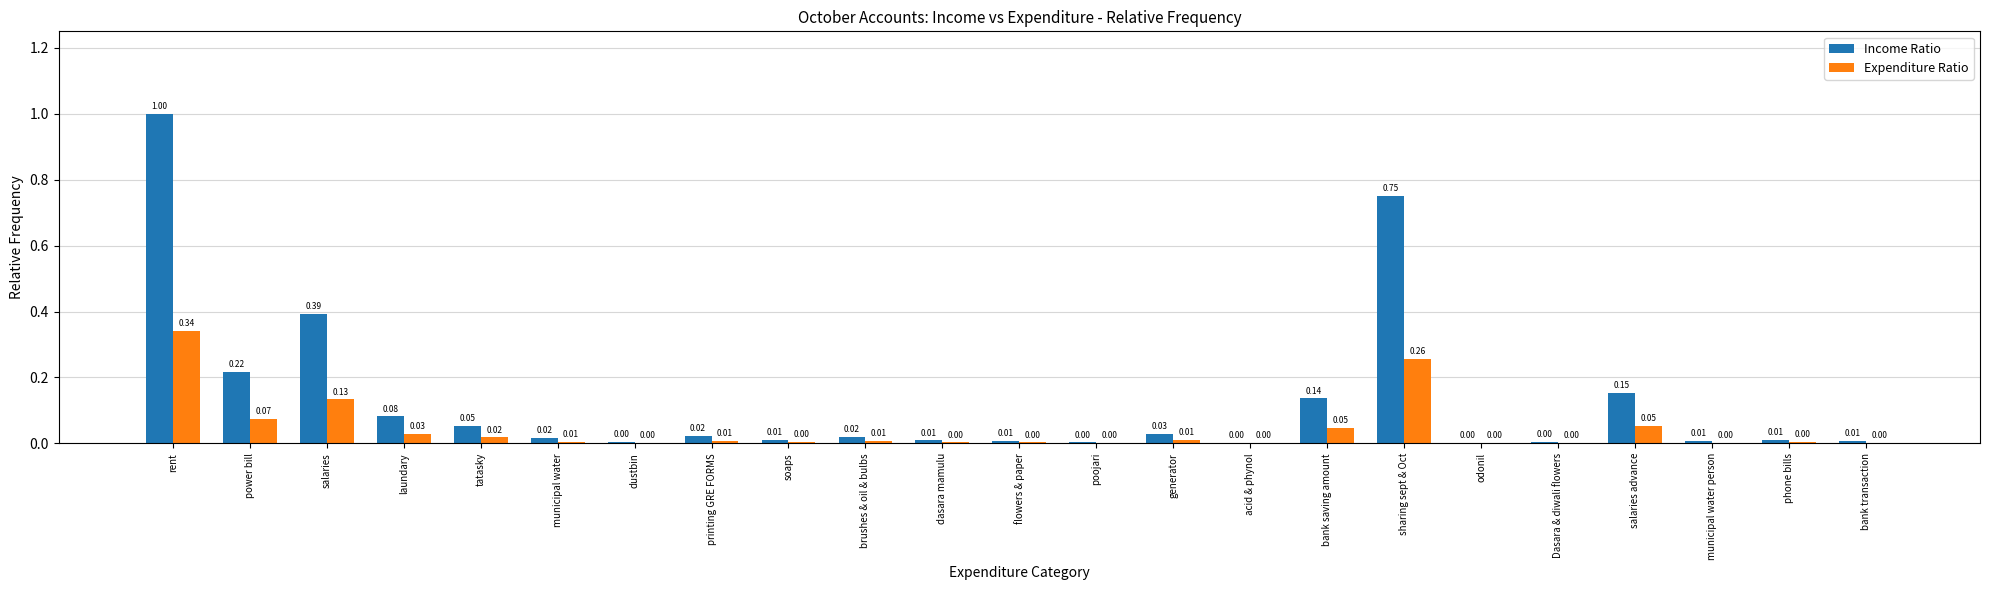

Between power bill and printing GRE FORMS, which series saw the biggest shift?

Income Ratio